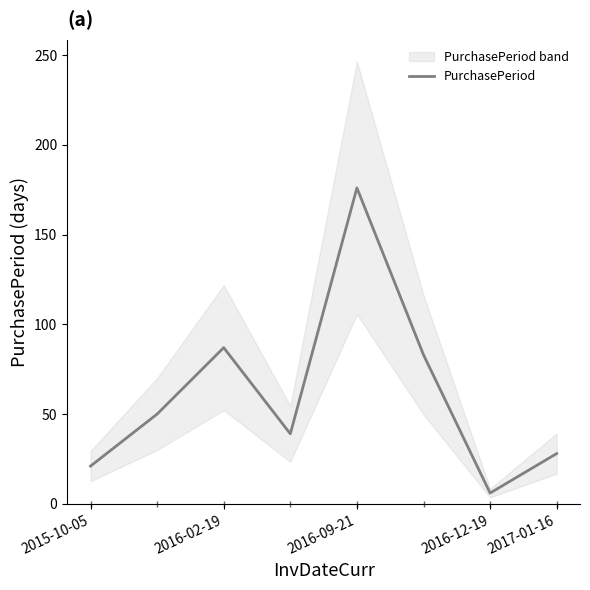

Which category has the highest value in the PurchasePeriod series?

2016-09-21